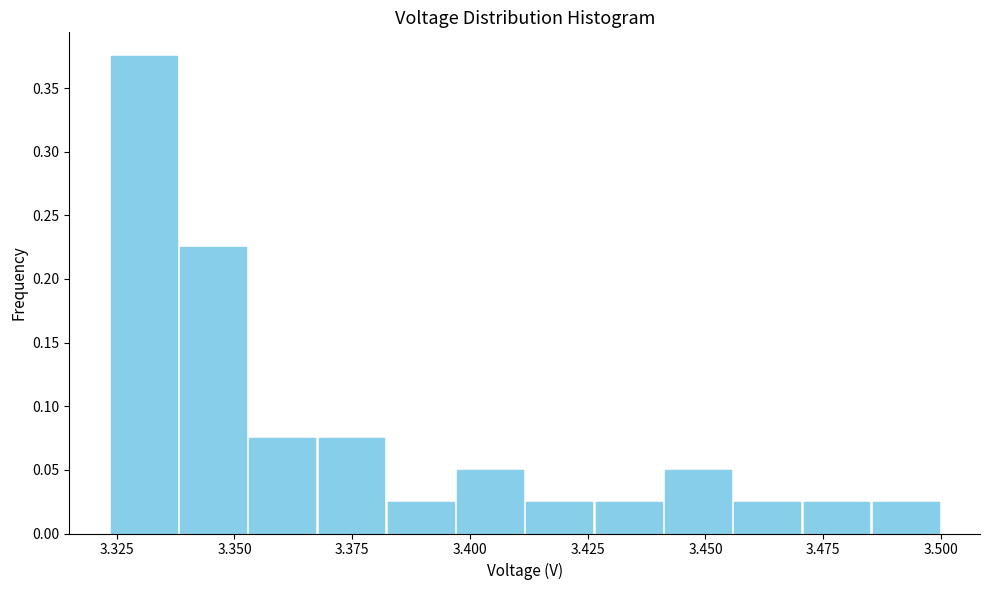

Around what value on the x-axis is the tallest bar? Give the approximate position of its centre, as read against the axis.

3.330